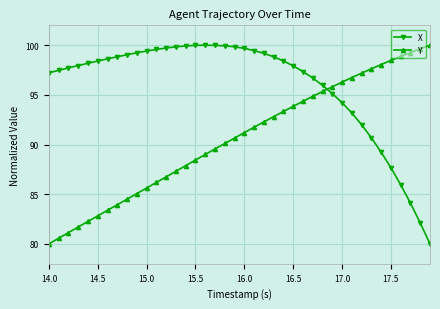

After their last crossing, which series has the higher values: Y or X?

Y